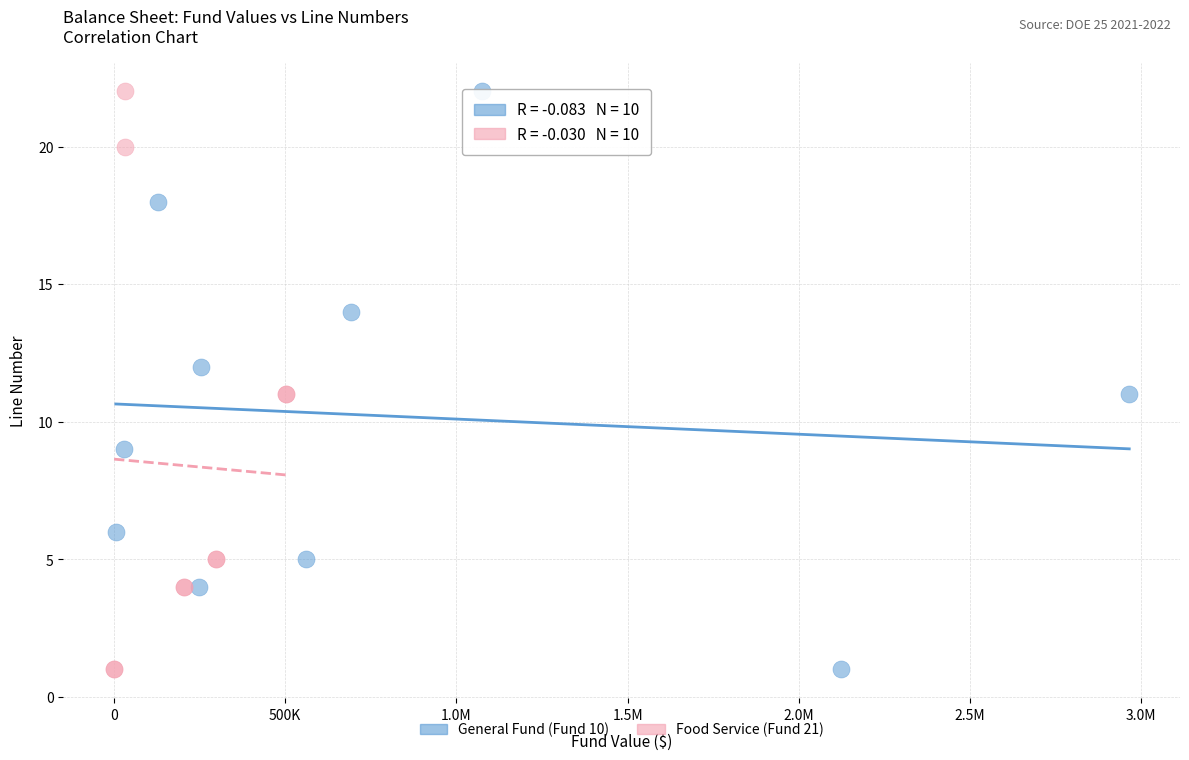

What are all the series names shown in the legend?

General Fund (Fund 10), Food Service (Fund 21)